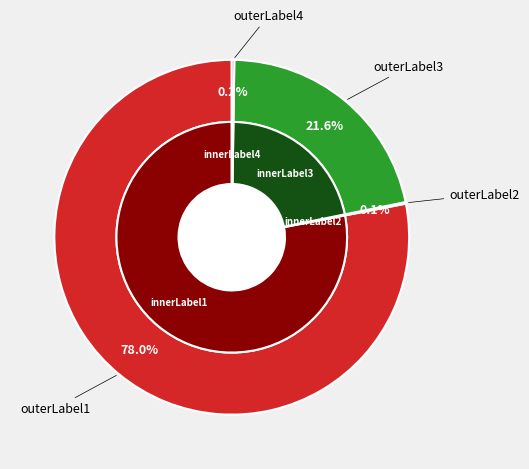

What percentage is NOT represented by count?

22.0%